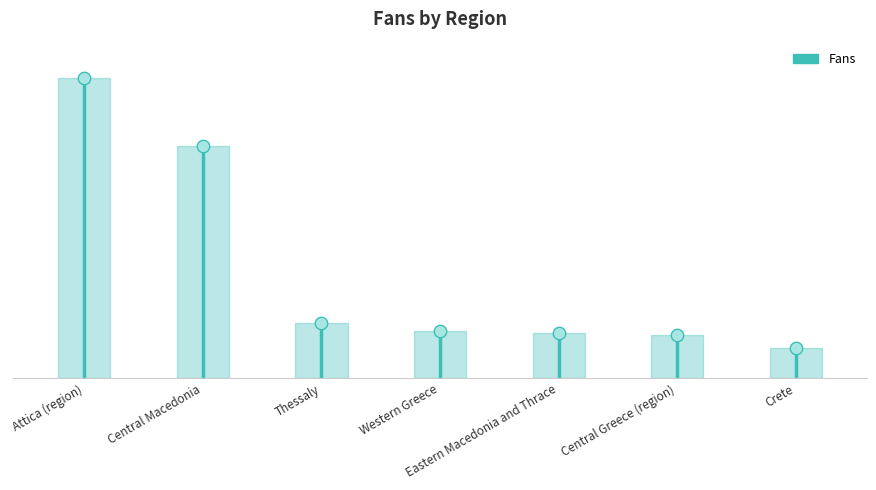

Approximately how many times larger is the value at Eastern Macedonia and Thrace compared to Thessaly?

0.8